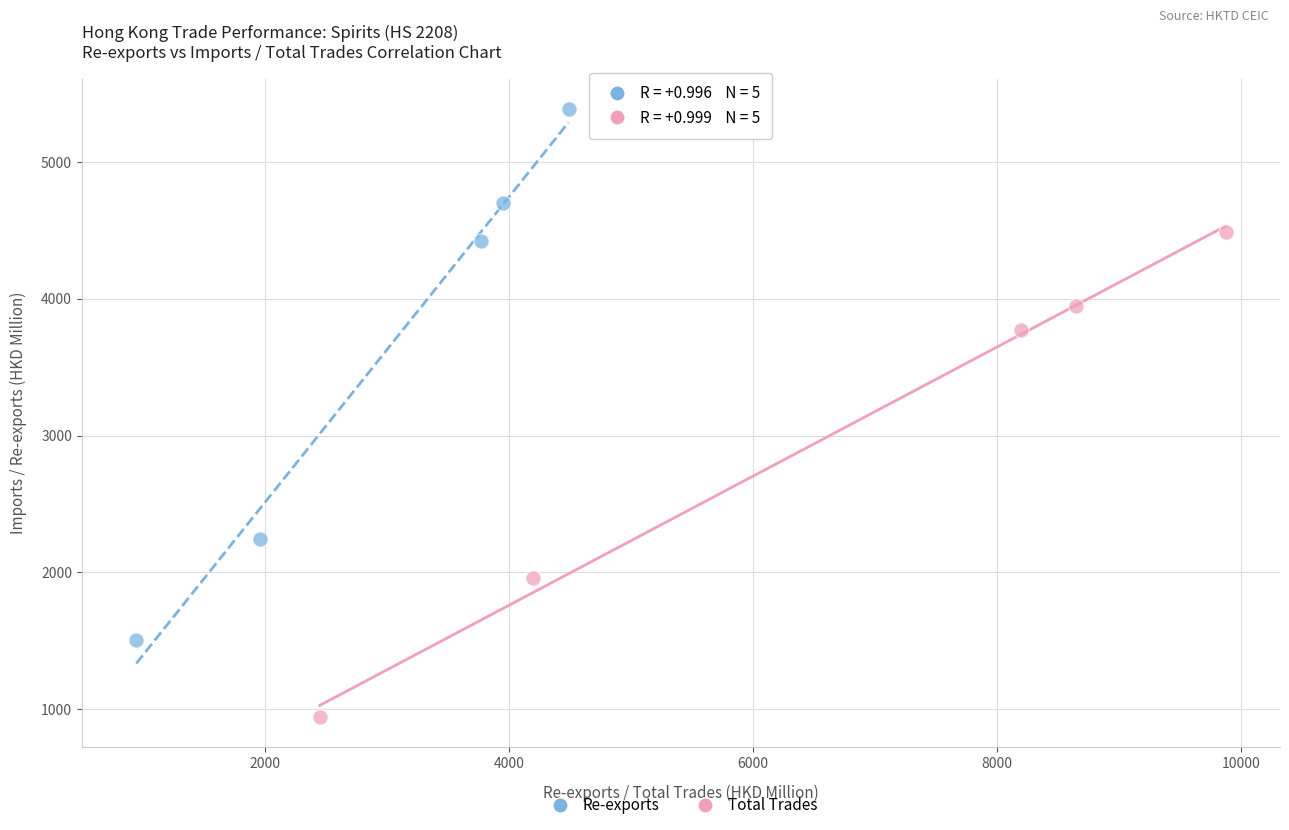

Which series reaches the maximum Y coordinate?

Re-exports